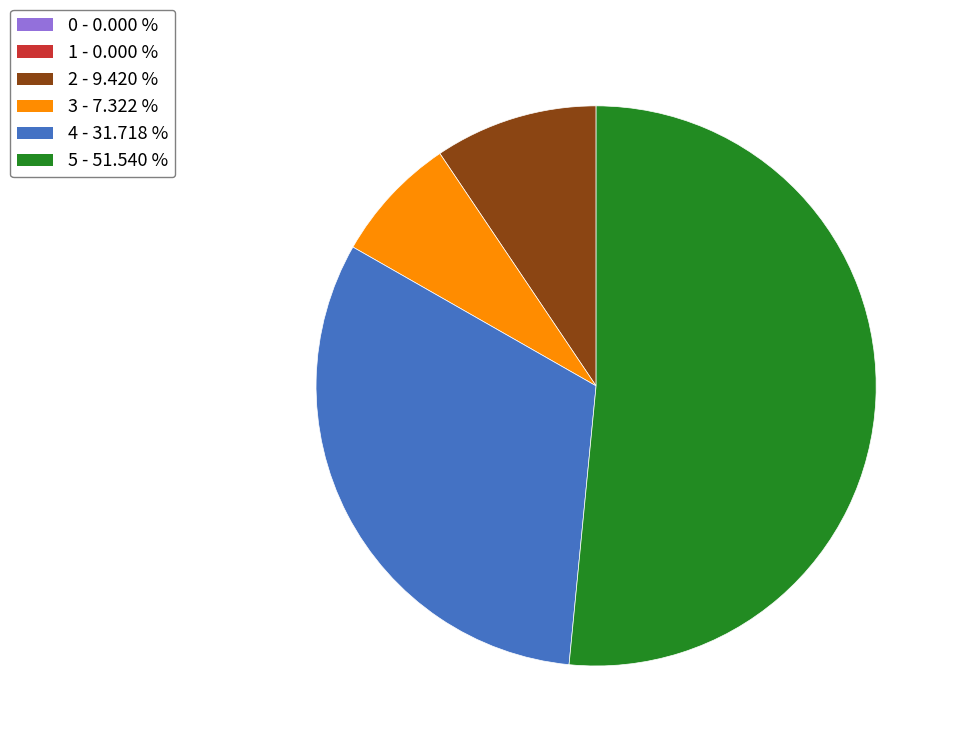

Does any single category account for the majority?

Yes